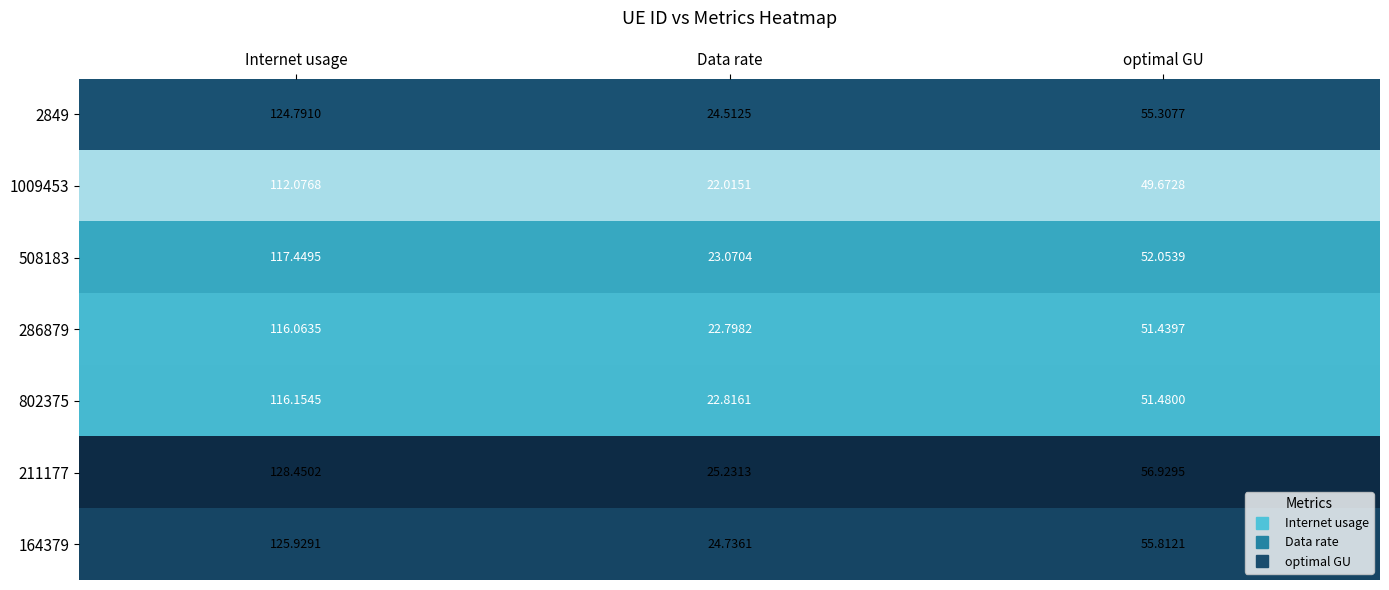

Where does the 802375 series first go above 51?

Internet usage